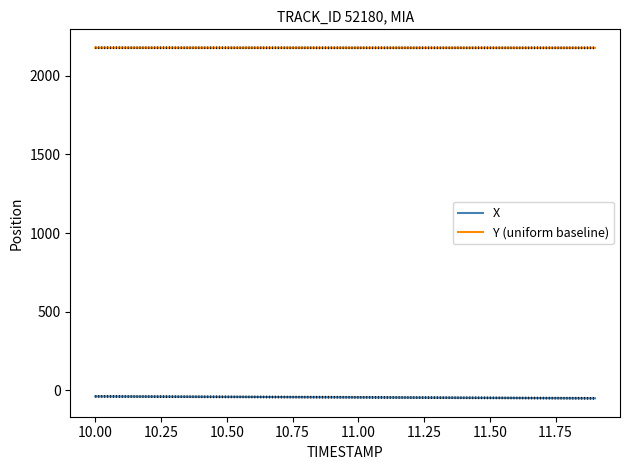

What is the minimum value for X?

-51.3